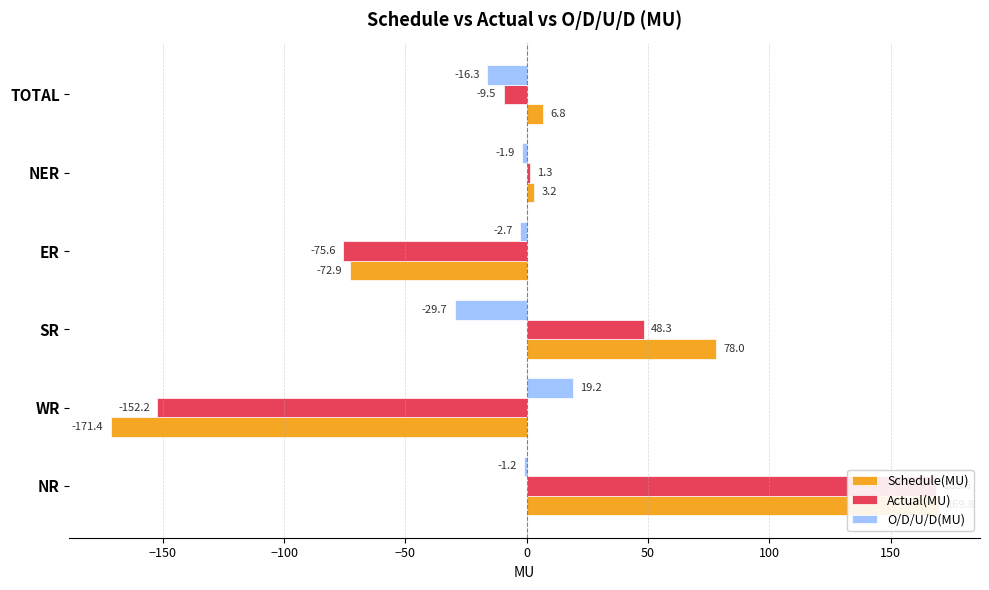

What is the difference between the second highest and second lowest values in the Schedule(MU) series?

150.9